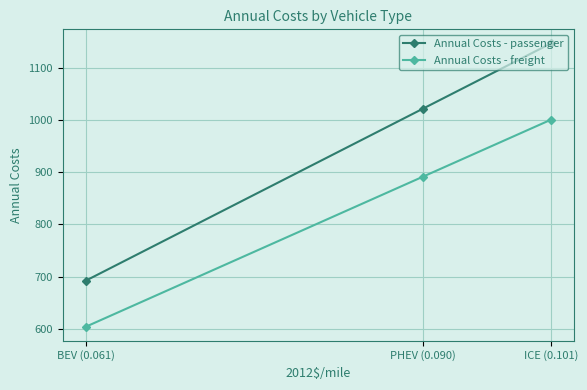

Does the chart have visible grid lines?

Yes